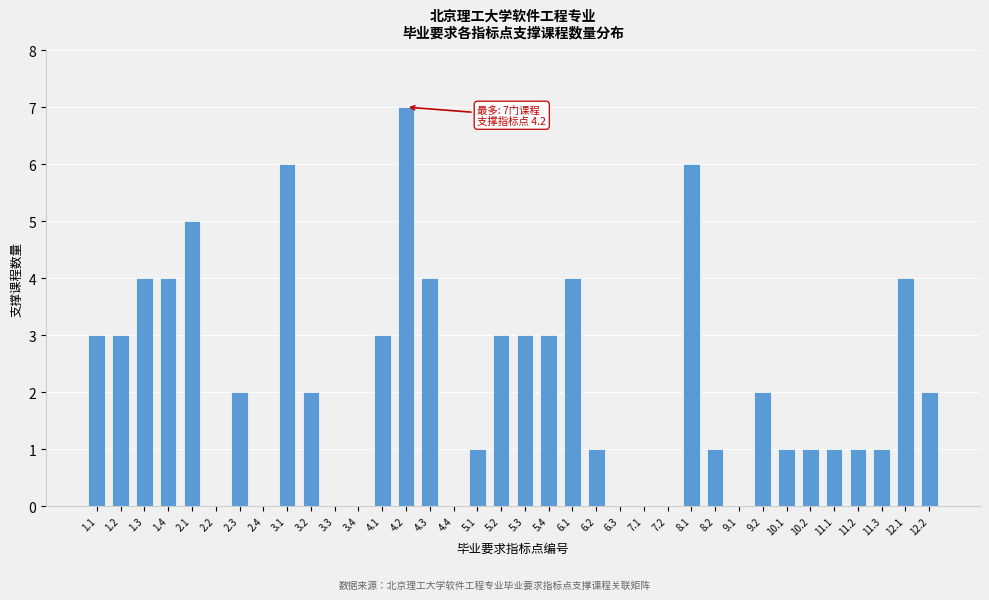

True or false: the data shows 0 at 7.2.

True